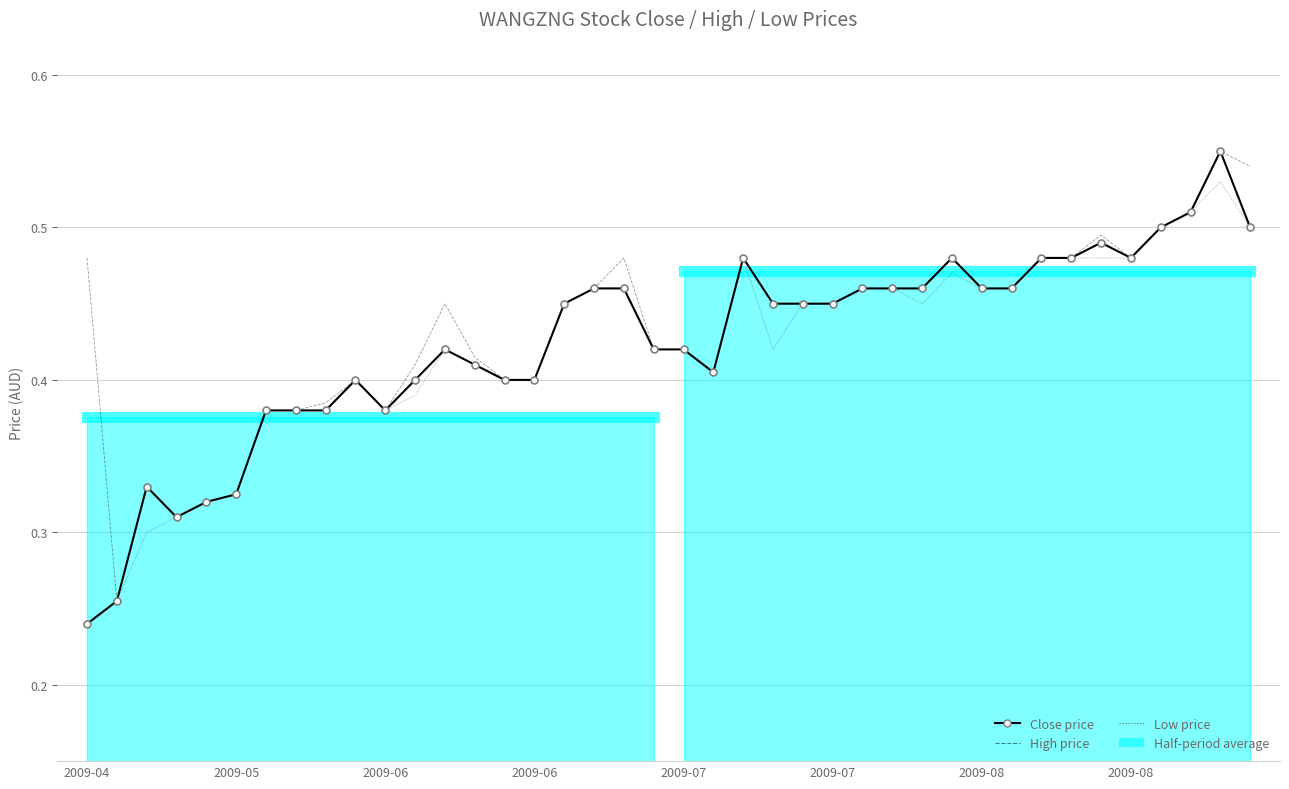

List the series in order of their peak value, lowest first.

Low price, Close price, High price